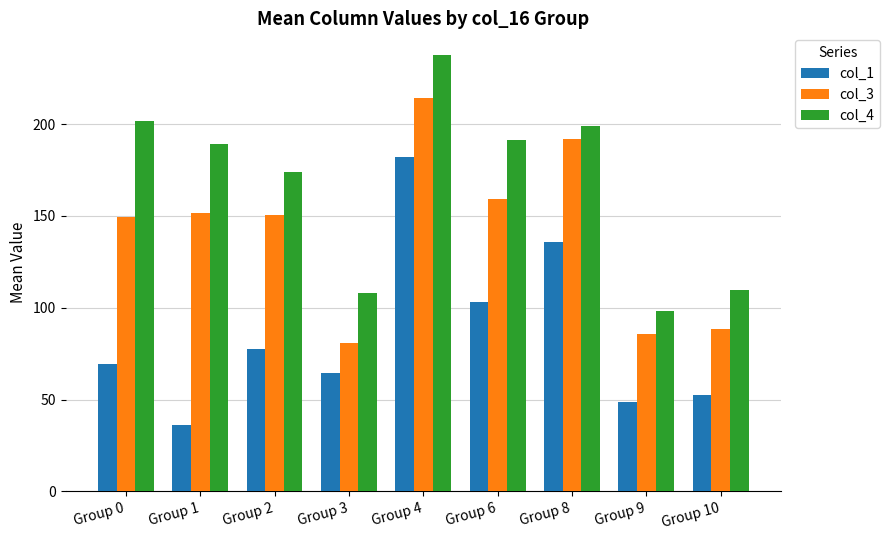

True or false: col_3 has a value of 111.9 at Group 9.

False